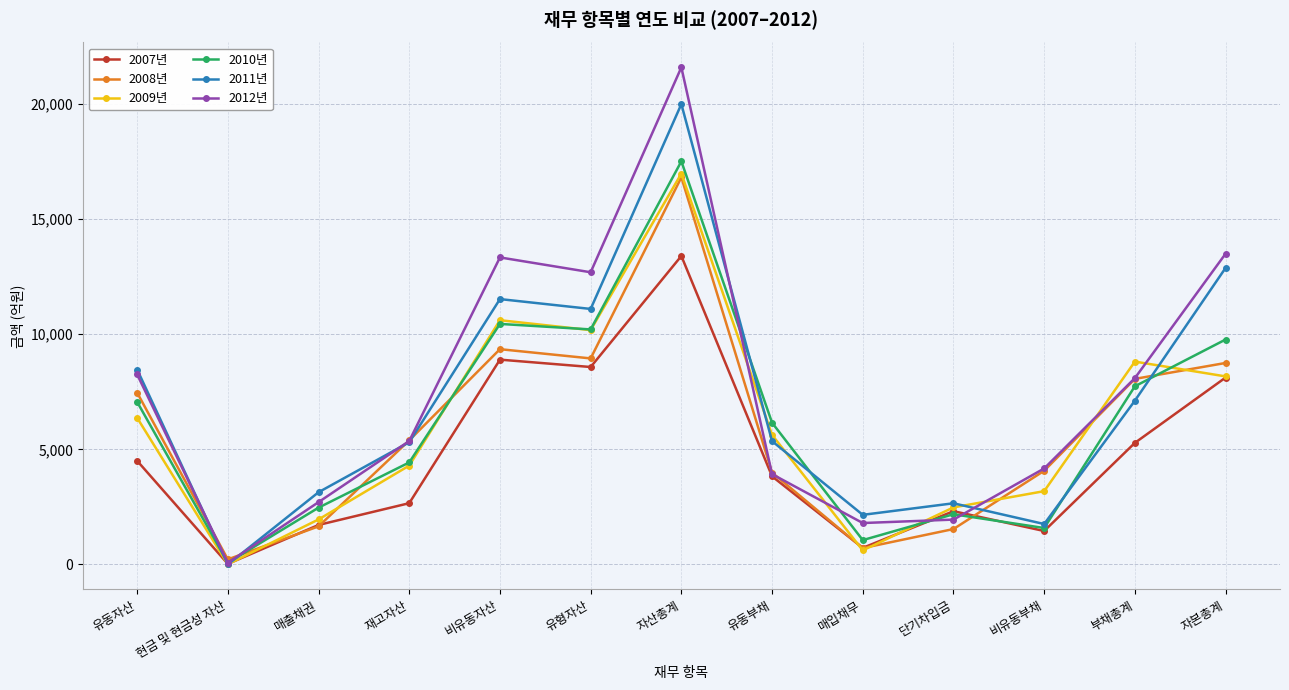

At which category is the sum across all series the highest?

자산총계